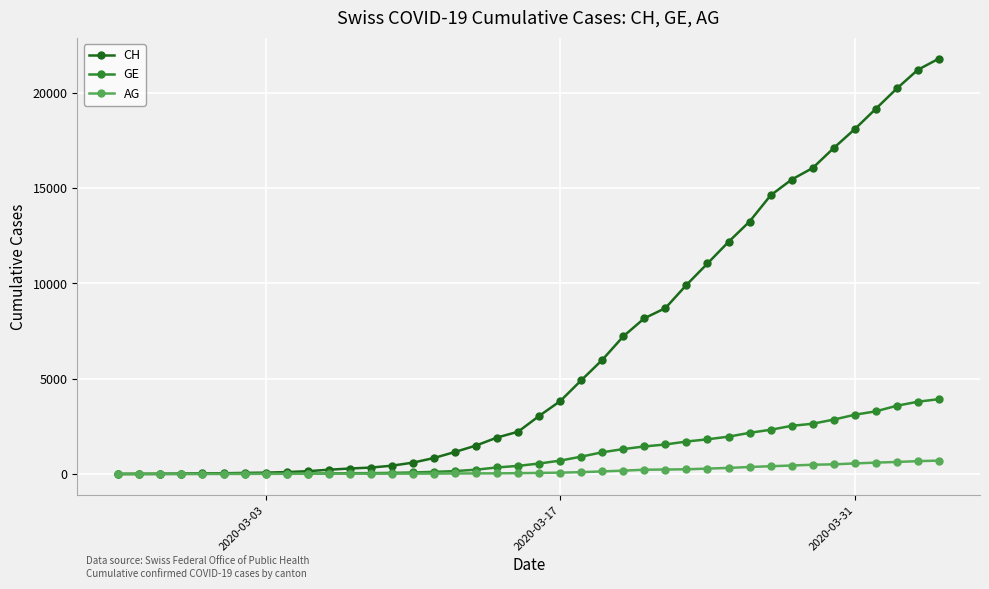

What is the maximum value shown in the chart?

21804